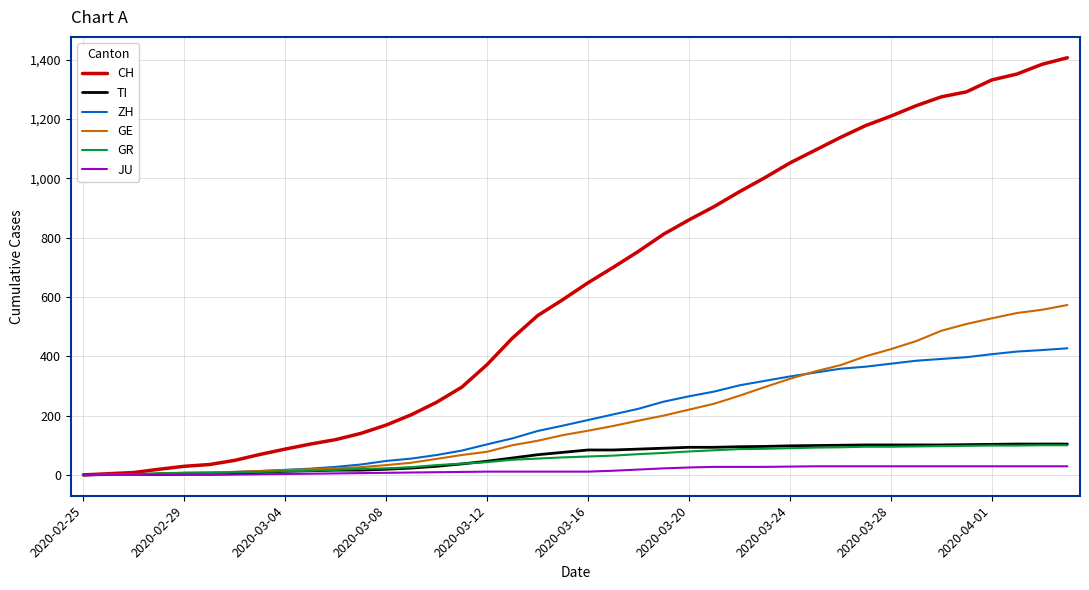

Which series has the largest range (max minus min)?

CH